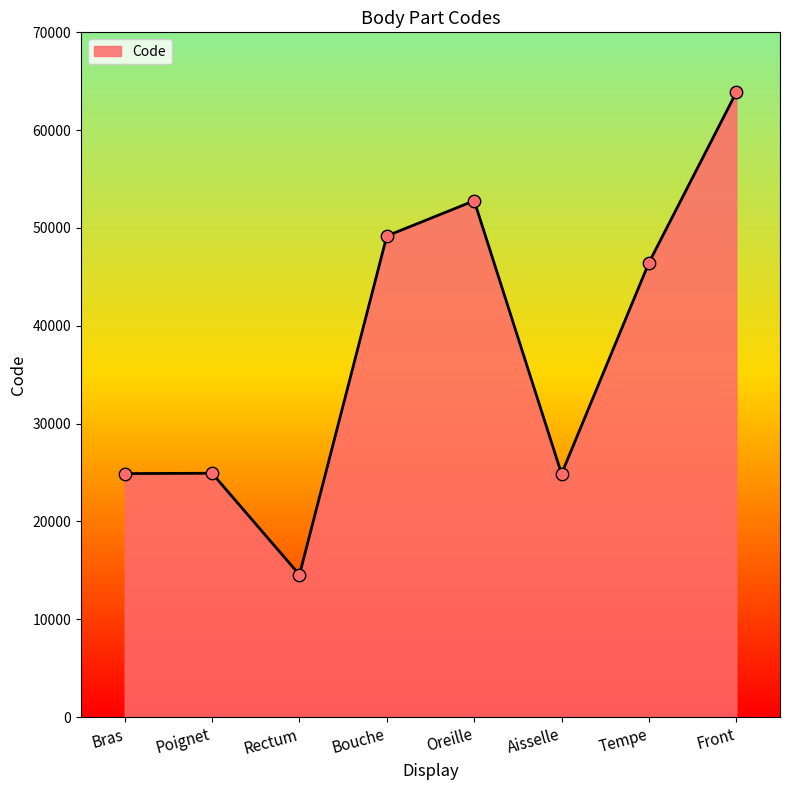

What is the change in value from Bouche to Oreille?

+3596